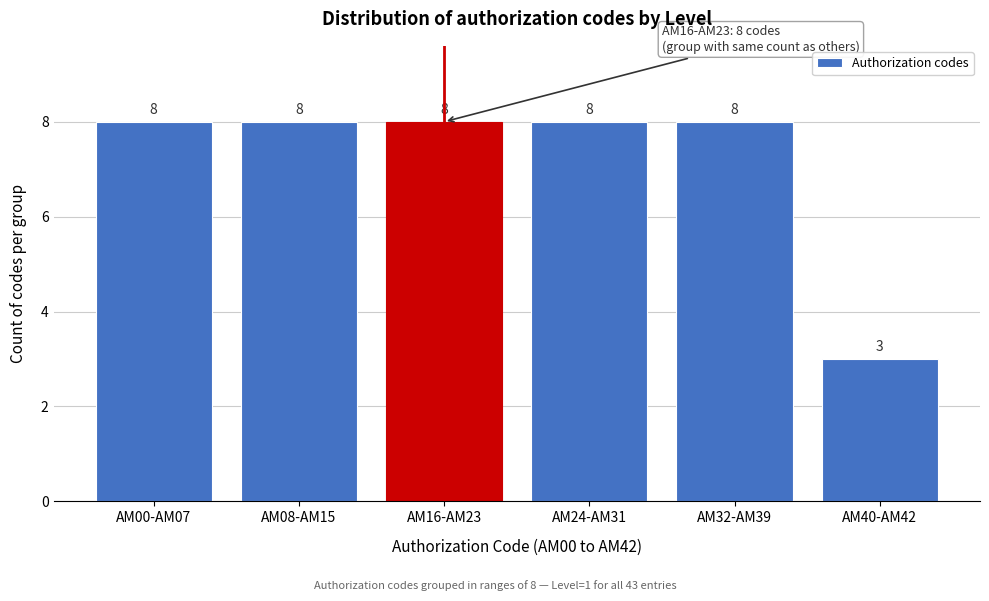

Reading left to right, list all the values displayed in this chart.

8	8	8	8	8	3